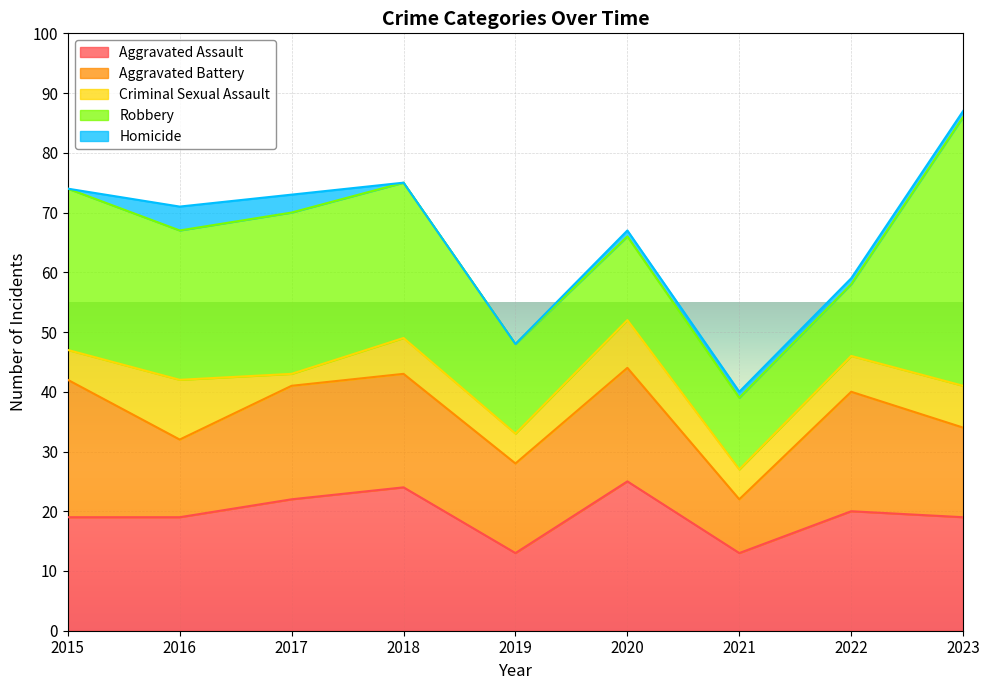

Where is the first local maximum for Homicide?

2016